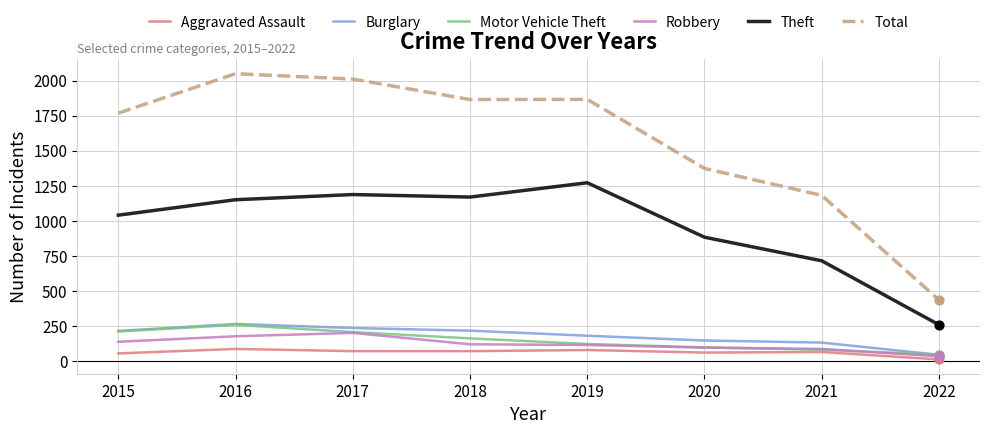

Which series has the widest spread of values?

Total